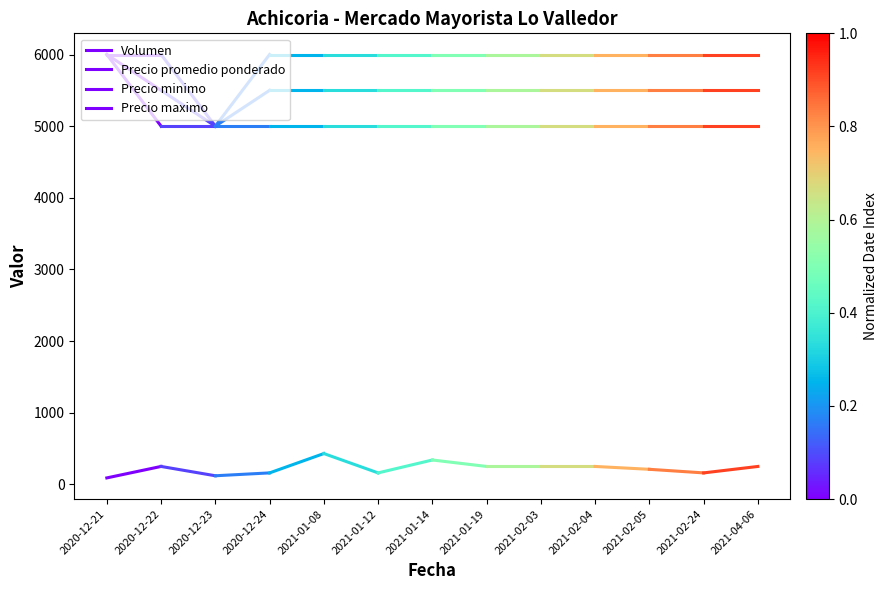

Which label corresponds to the largest value in the chart?

2020-12-21